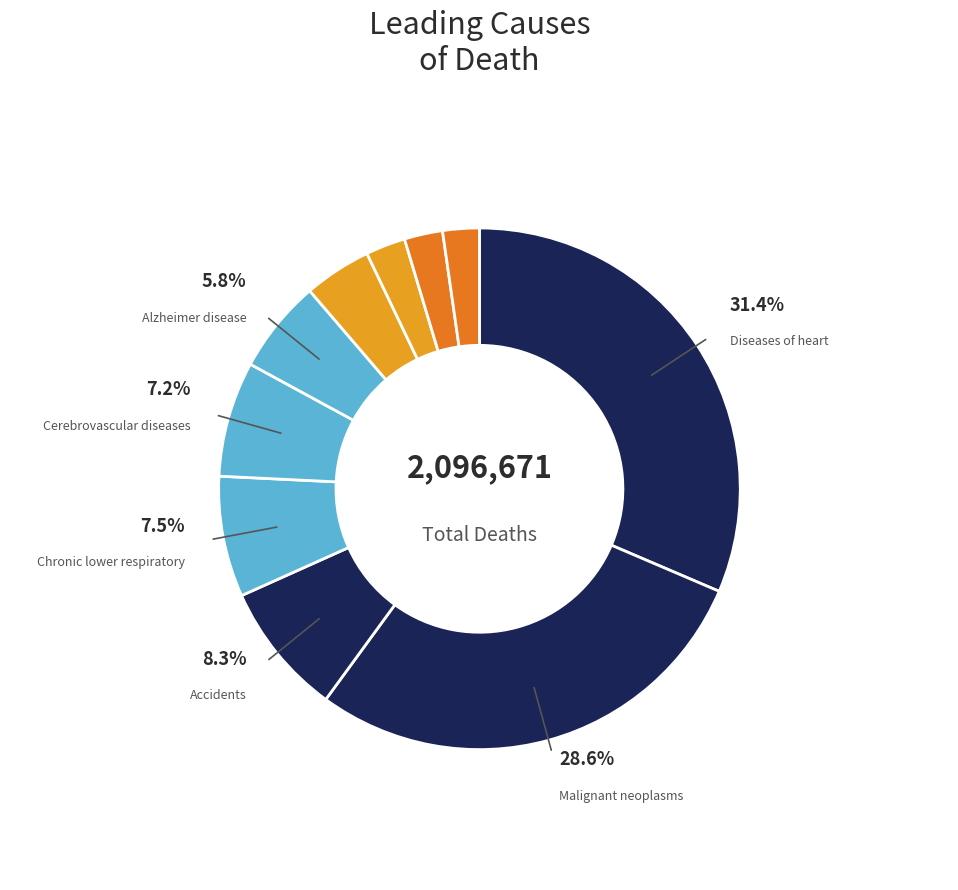

How many segments does this pie chart have?

10